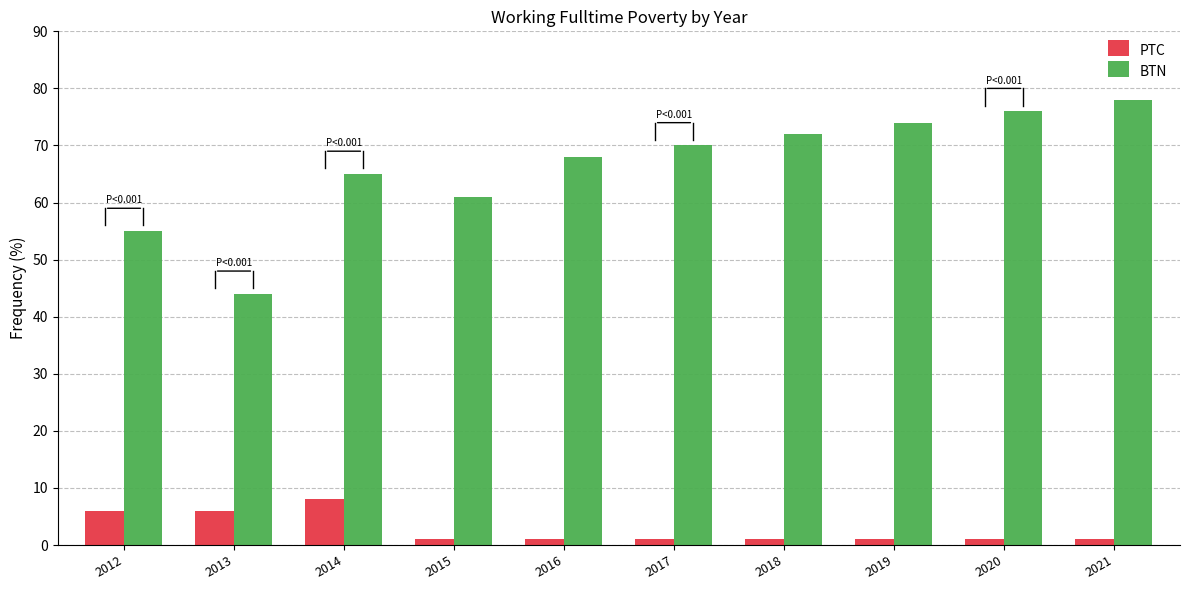

Is the value of PTC at 2012 greater than the value of BTN at 2014?

No